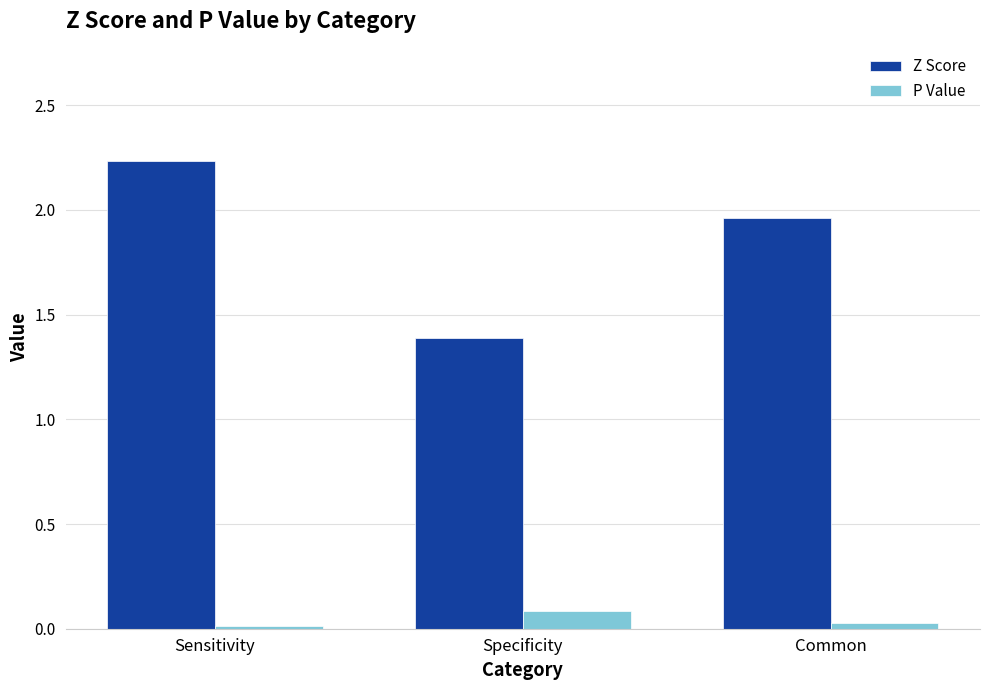

Is the value of Z Score at Common greater than the value of P Value at Common?

Yes